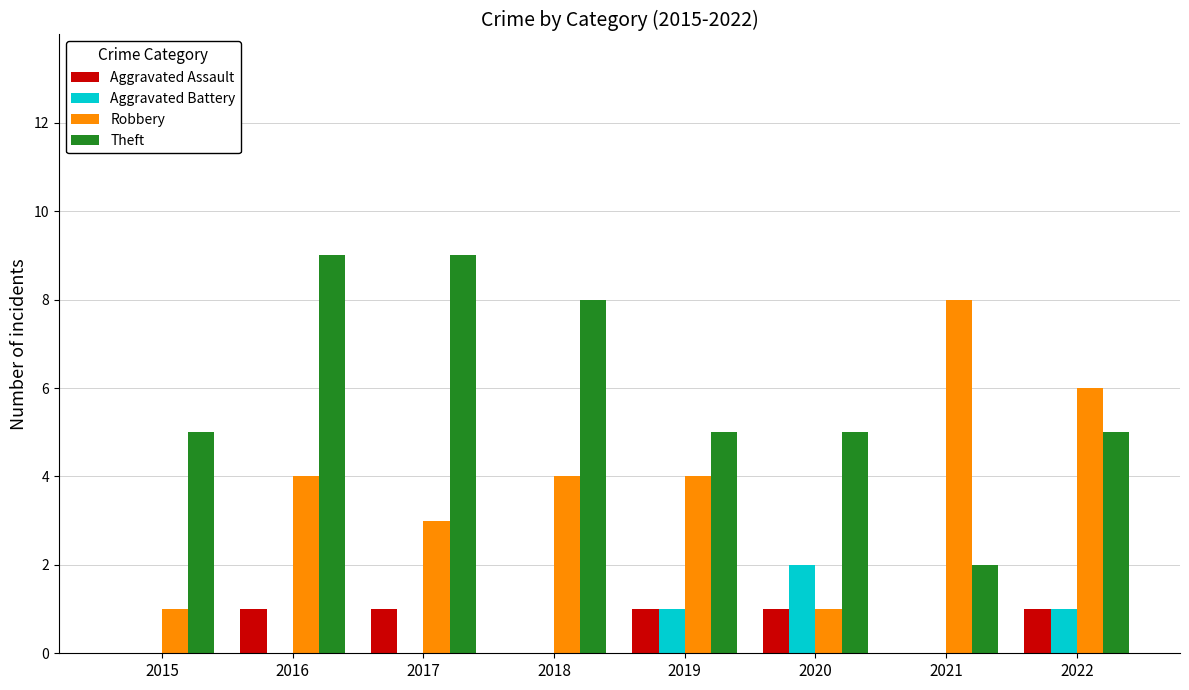

At which category is the sum across all series the highest?

2016